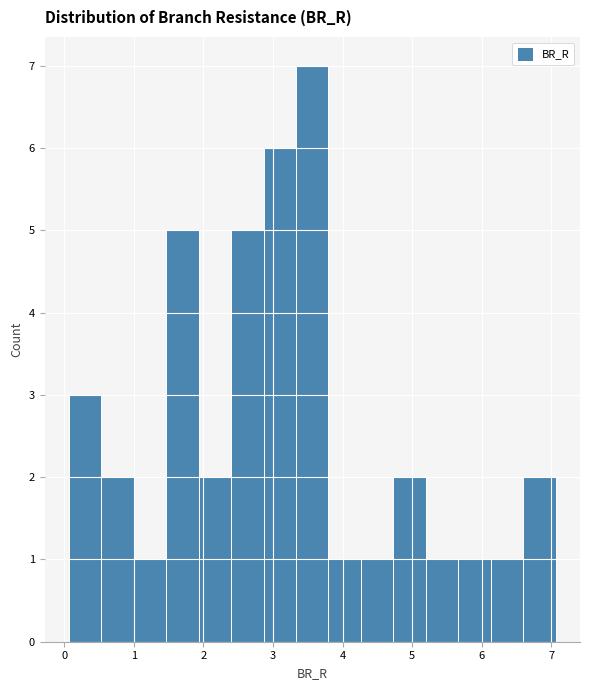

How tall is the bar that spans 6.1 to 6.6 on the x-axis? Neither the bar edges nor the heights are printed on the chart, so give them approximately, as read against the axes.

1